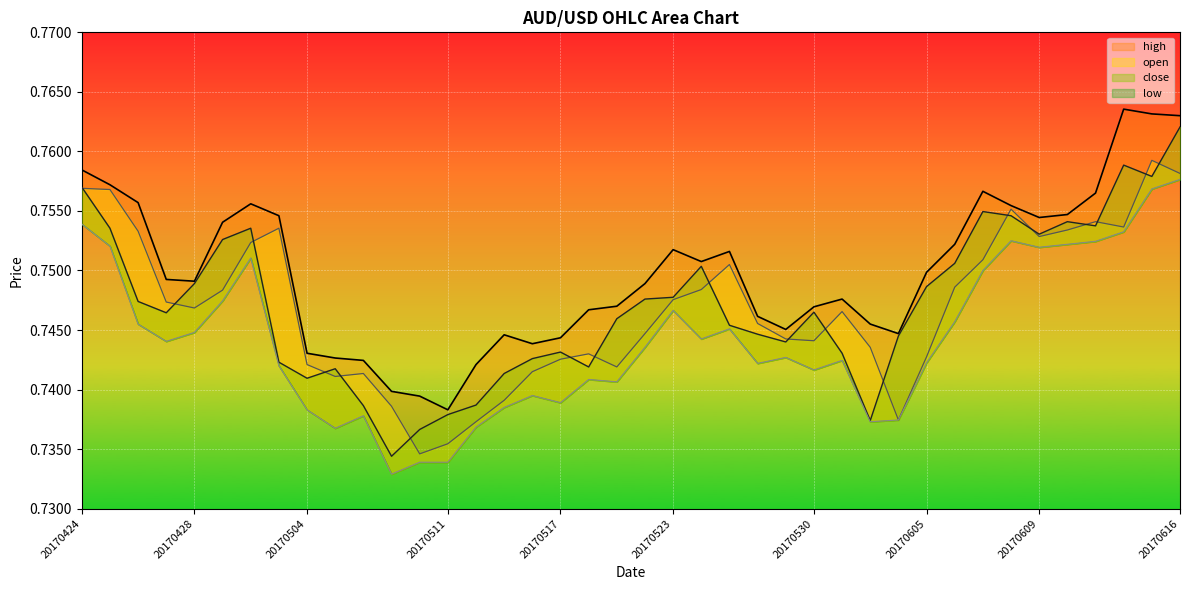

True or false: high and low cross at least once.

False